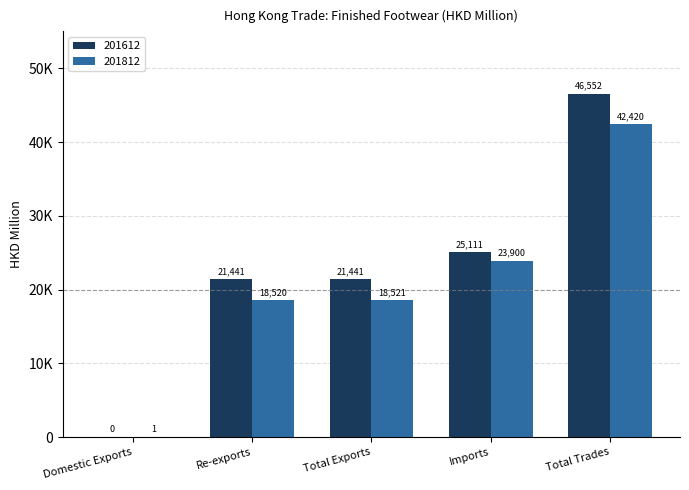

What are all the series names shown in the legend?

201612, 201812